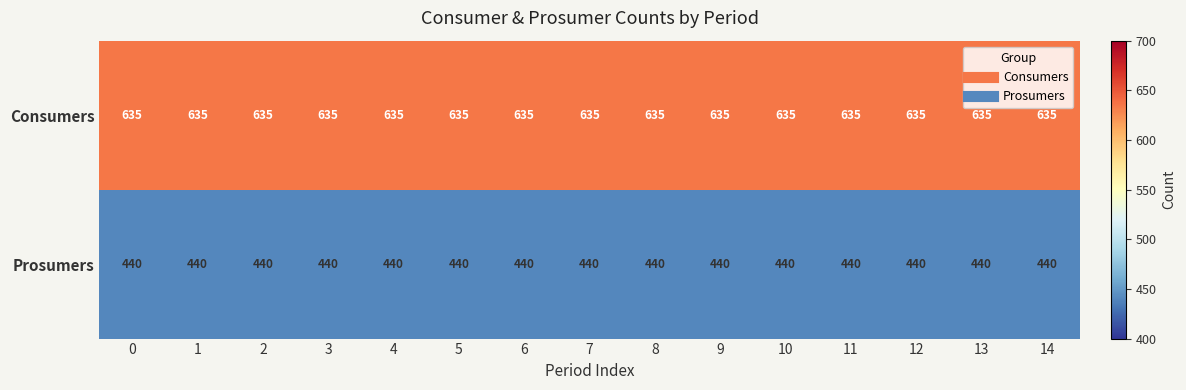

What is the approximate value of Prosumers at 8?

440